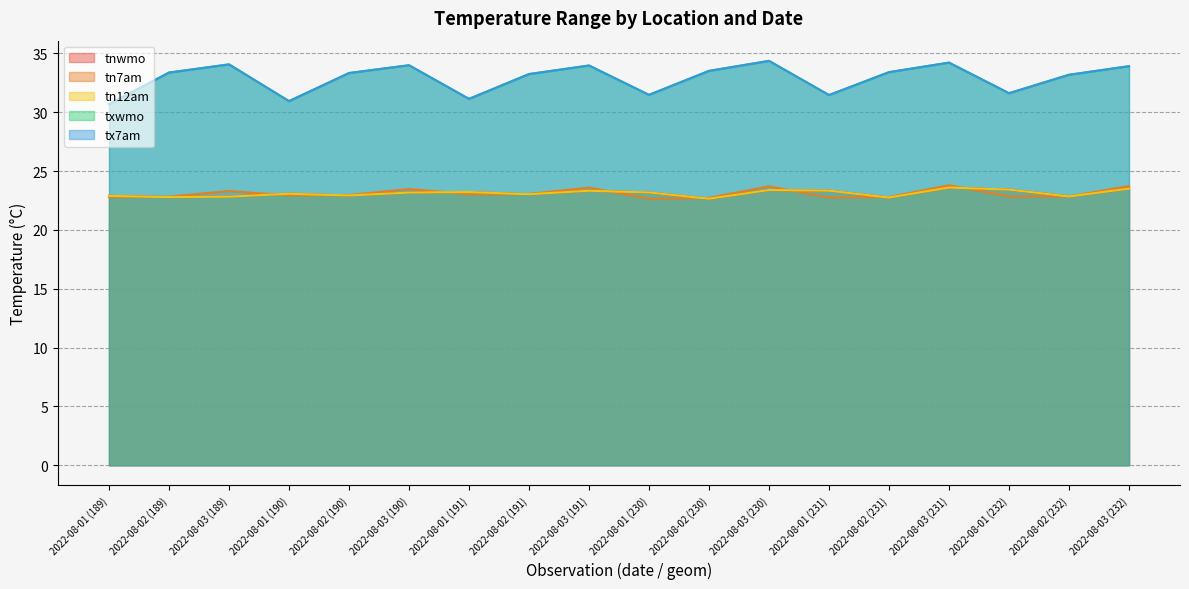

Count the number of data series in this chart.

5